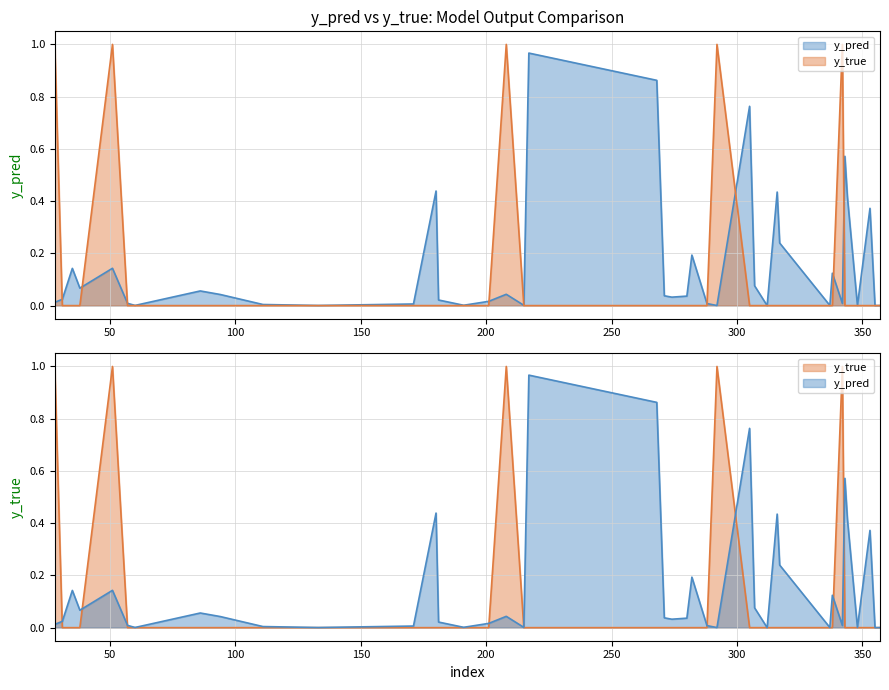

True or false: y_true has a value of 0.6 at 38.

False